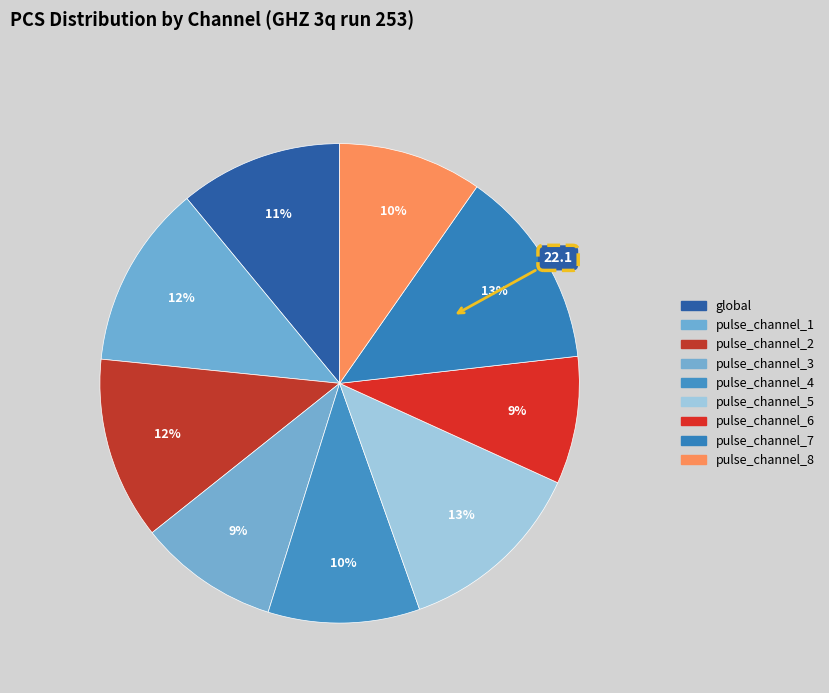

How many slices are in this pie chart?

9